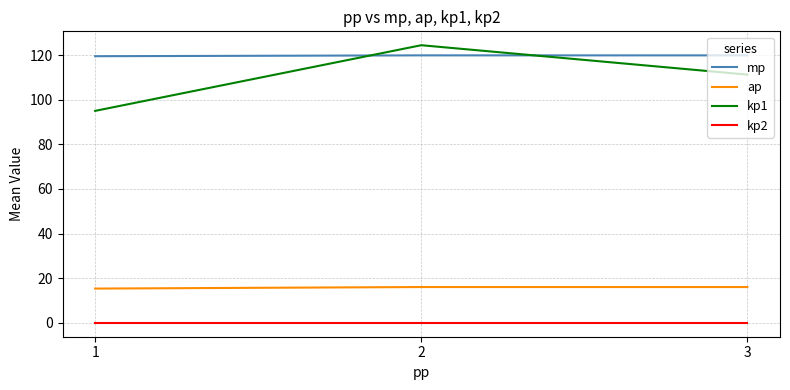

At which label is kp1 closest to 109?

3